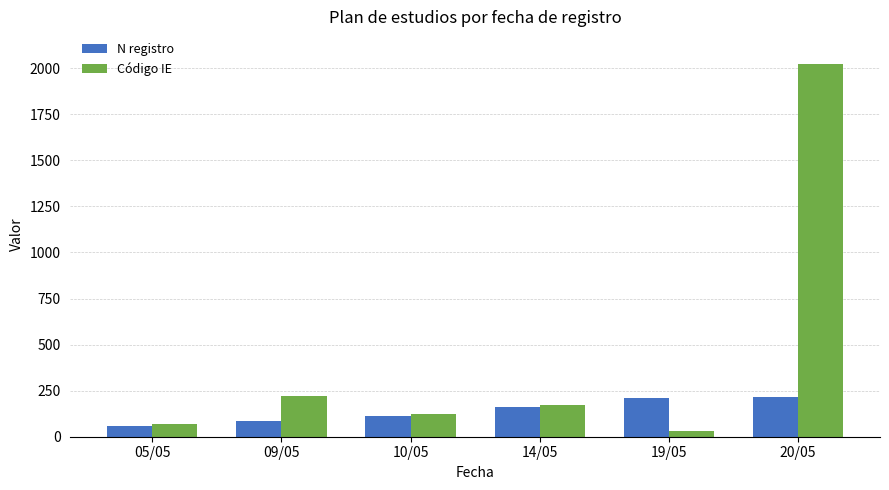

What is the label of the 3rd bar from the left?

10/05